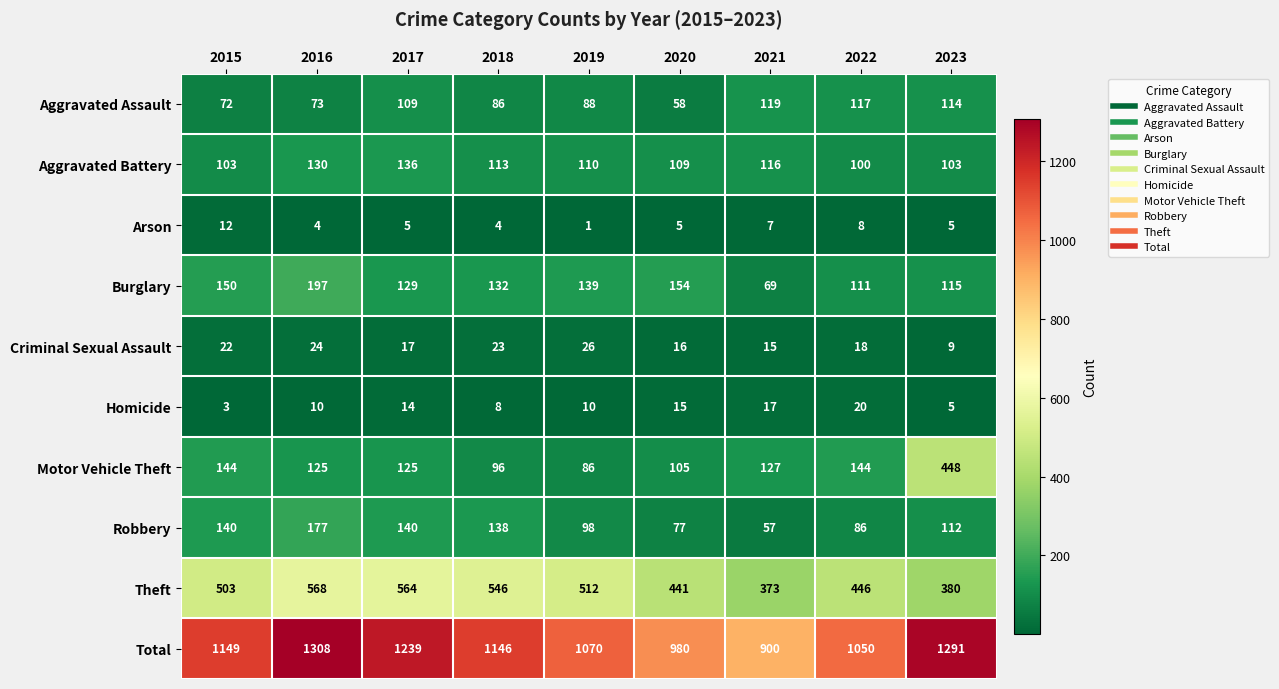

Rank the series at 2019 from lowest to highest value.

Arson, Homicide, Criminal Sexual Assault, Motor Vehicle Theft, Aggravated Assault, Robbery, Aggravated Battery, Burglary, Theft, Total